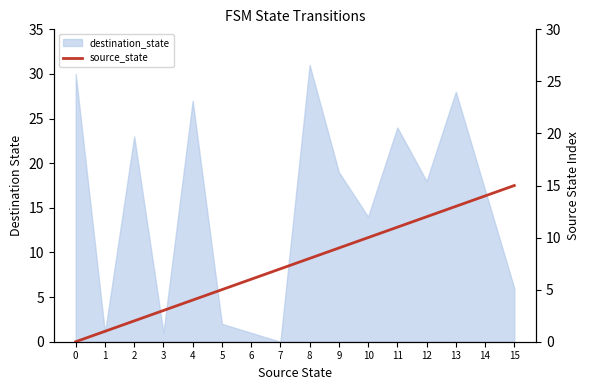

True or false: the data shows 3 at 2.

False